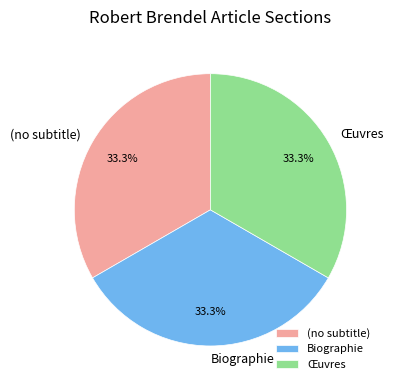

To the nearest percent, what is the combined percentage of (no subtitle) and Œuvres?

67%